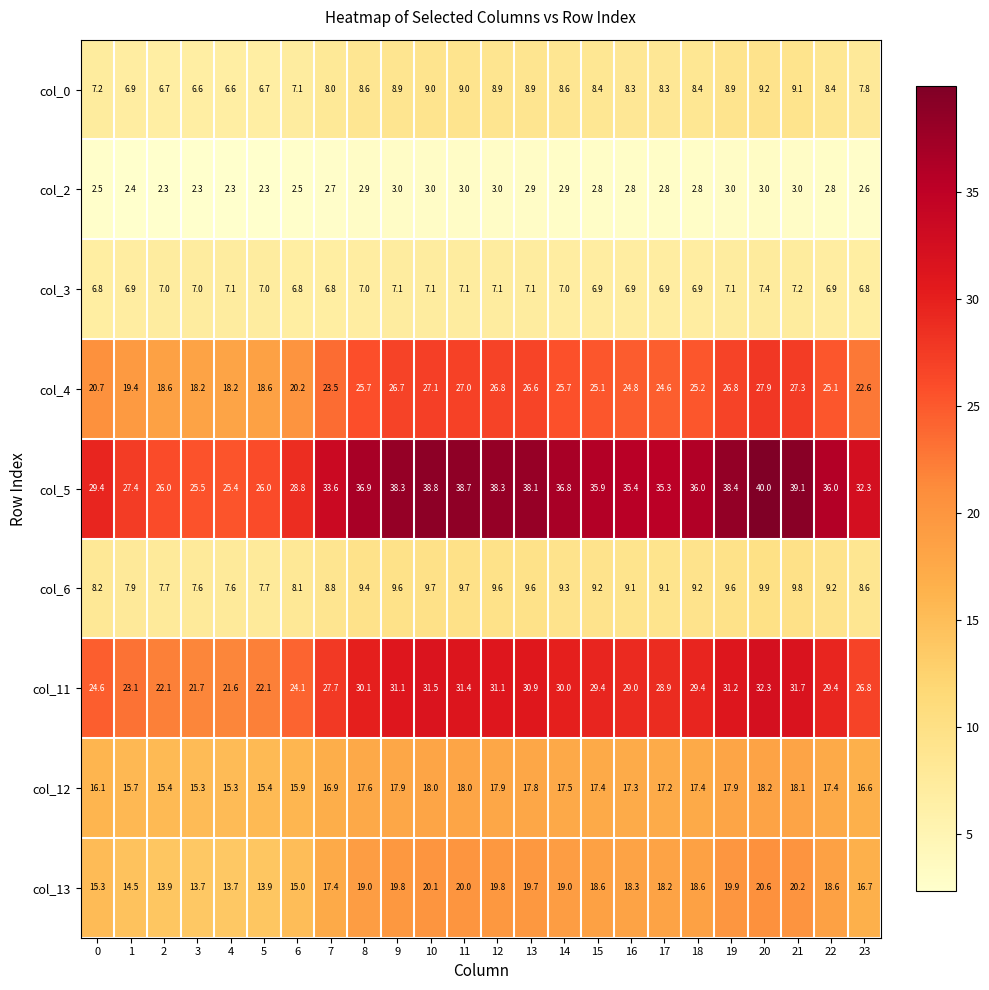

What is the smallest value displayed?

2.3